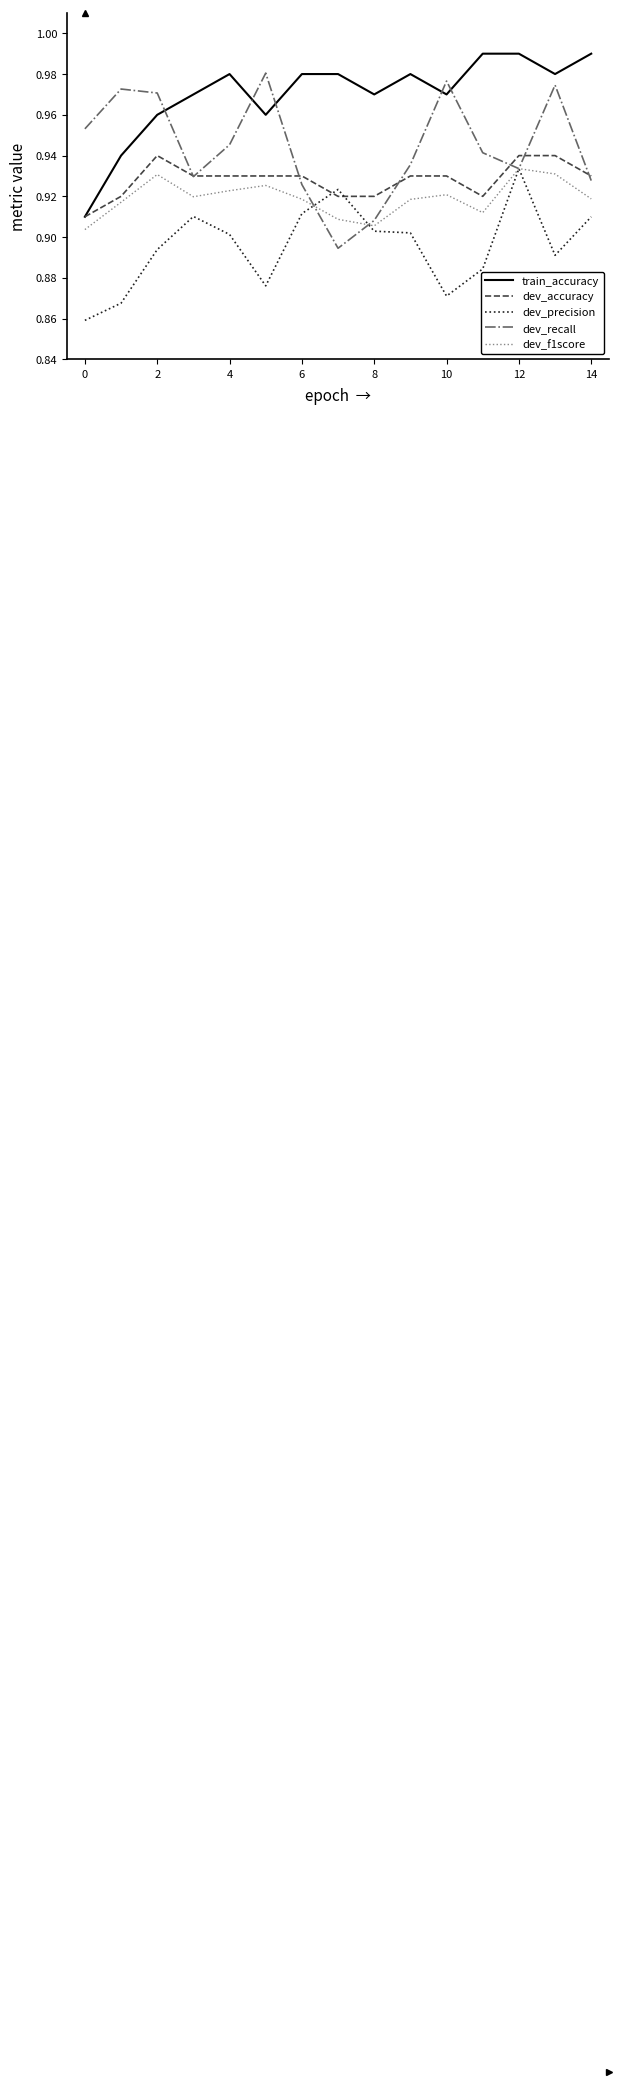

True or false: train_accuracy and dev_f1score intersect in this chart.

False